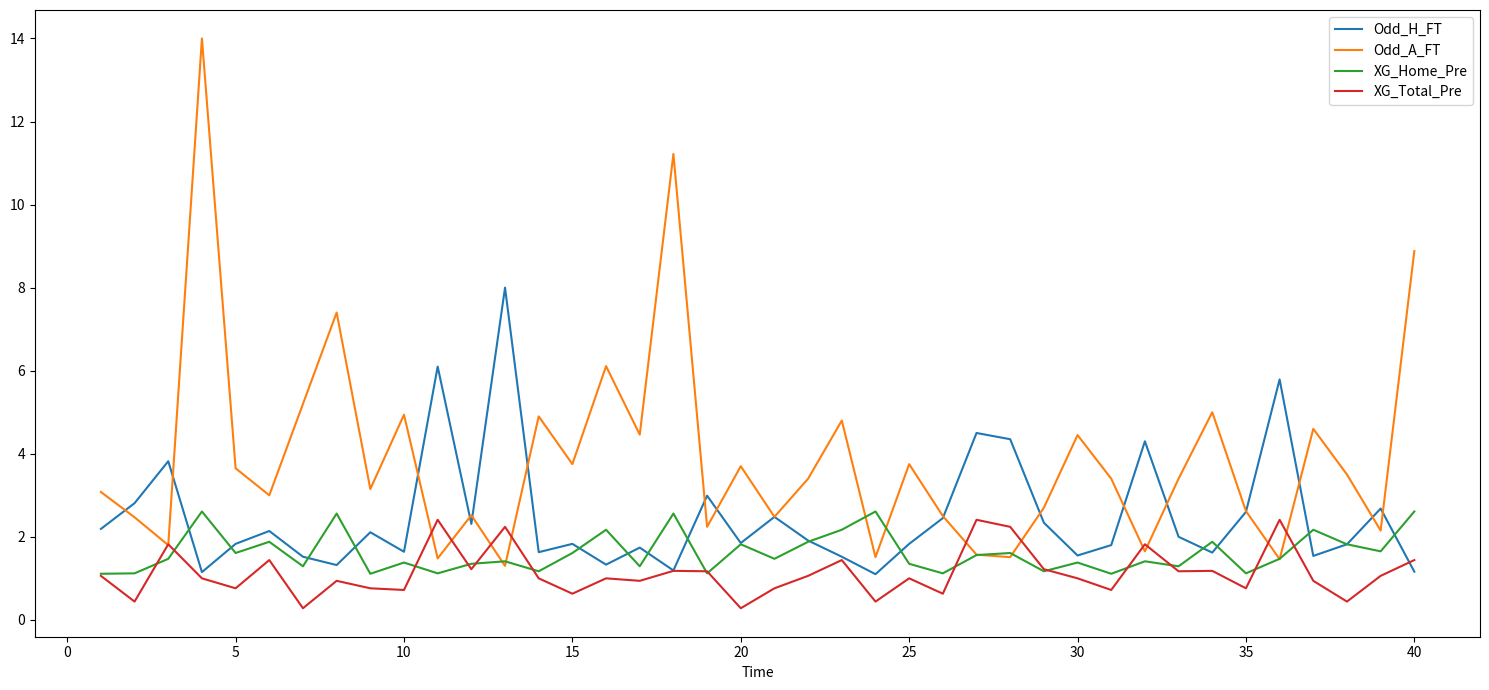

What is the greatest value displayed?

14.0